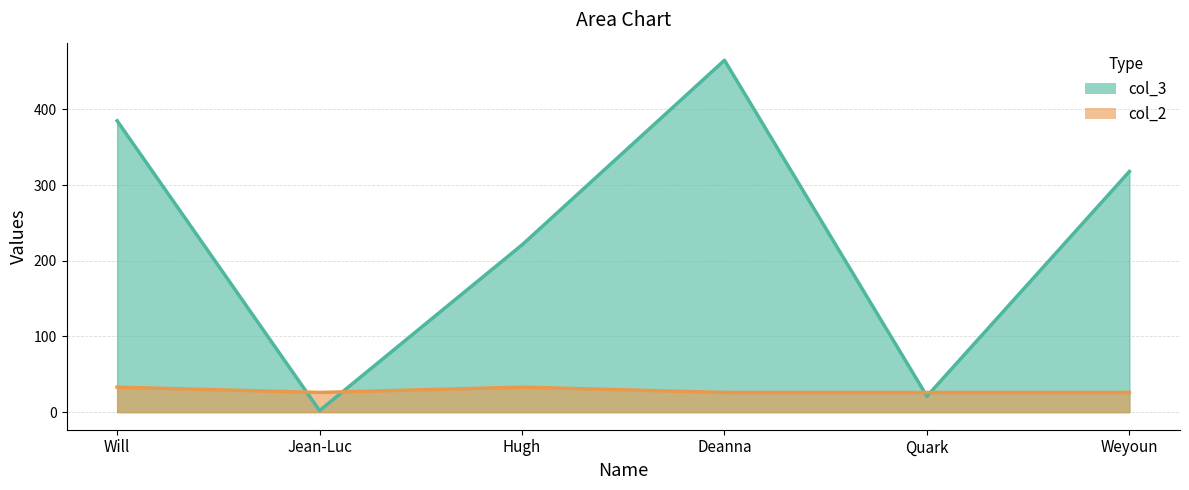

Which series changed the most between Hugh and Quark?

col_3